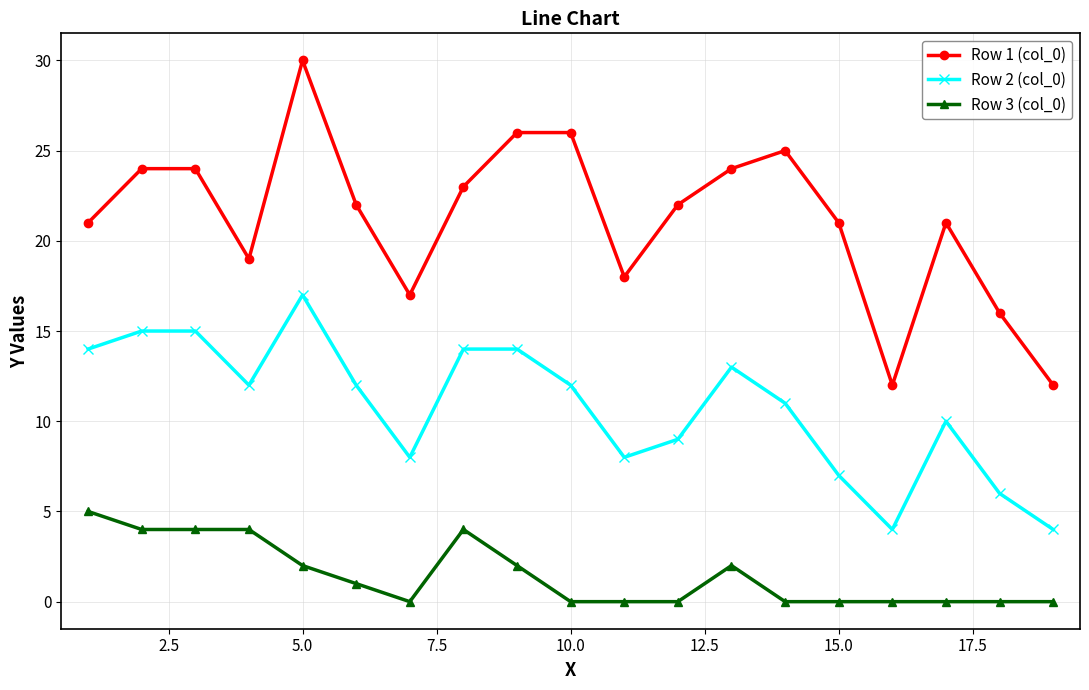

What is the sum of all Row 1 (col_0) values?

403